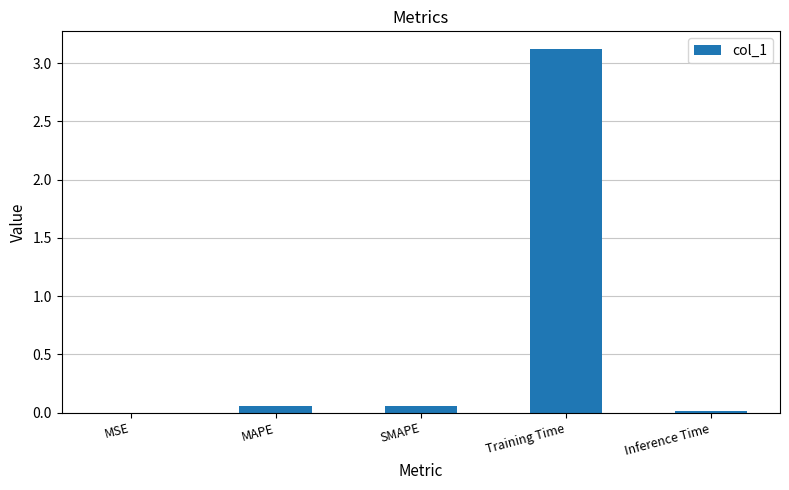

What is the greatest value displayed?

3.1